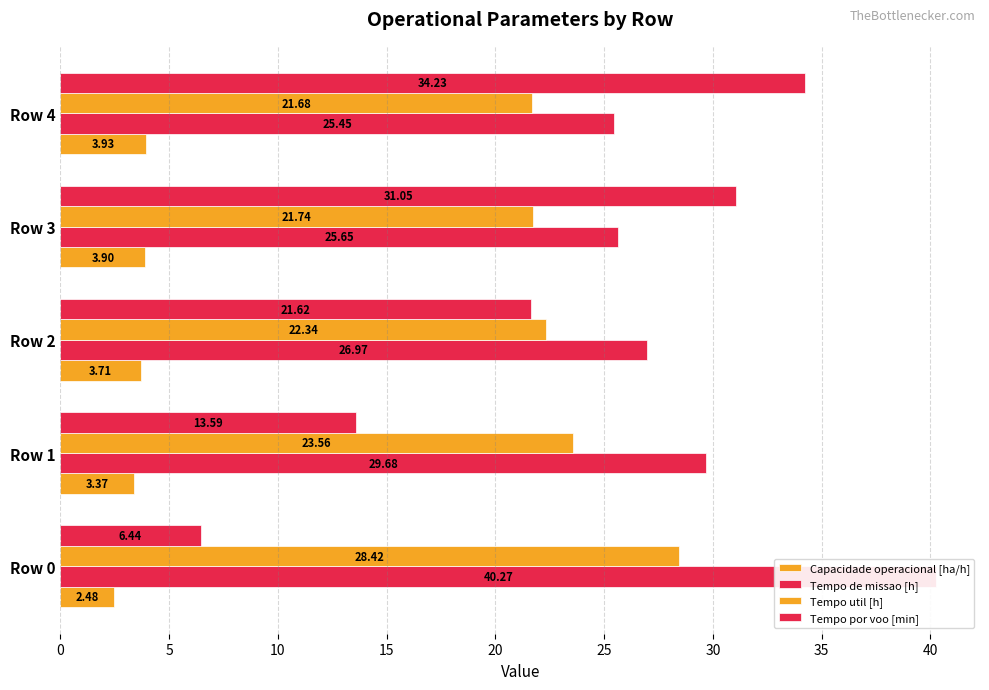

What is the spread (max minus min) of values at Row 0?

37.8